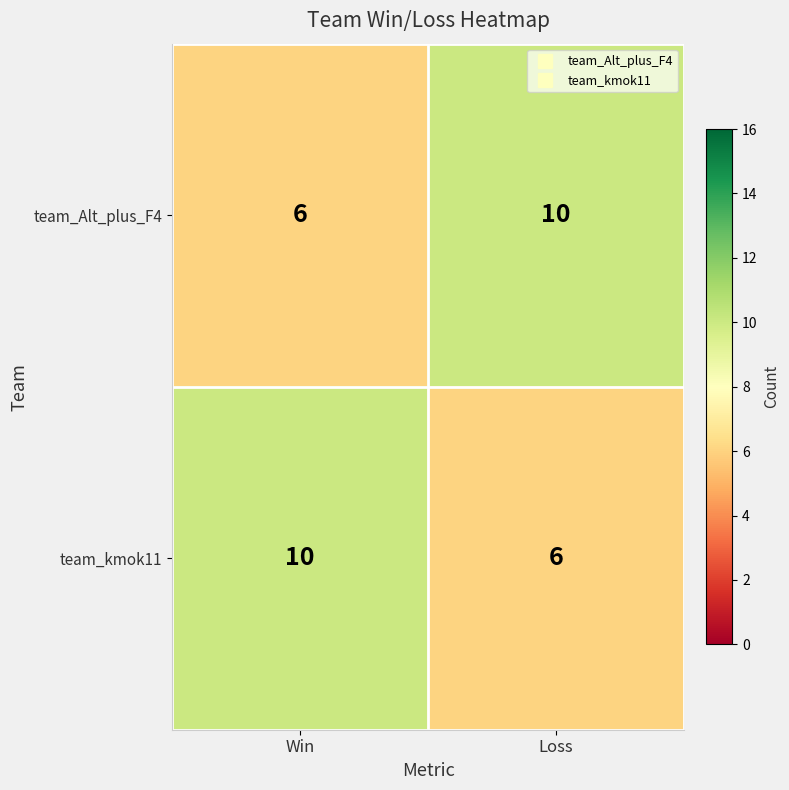

What is the spread (max minus min) of values at Loss?

4